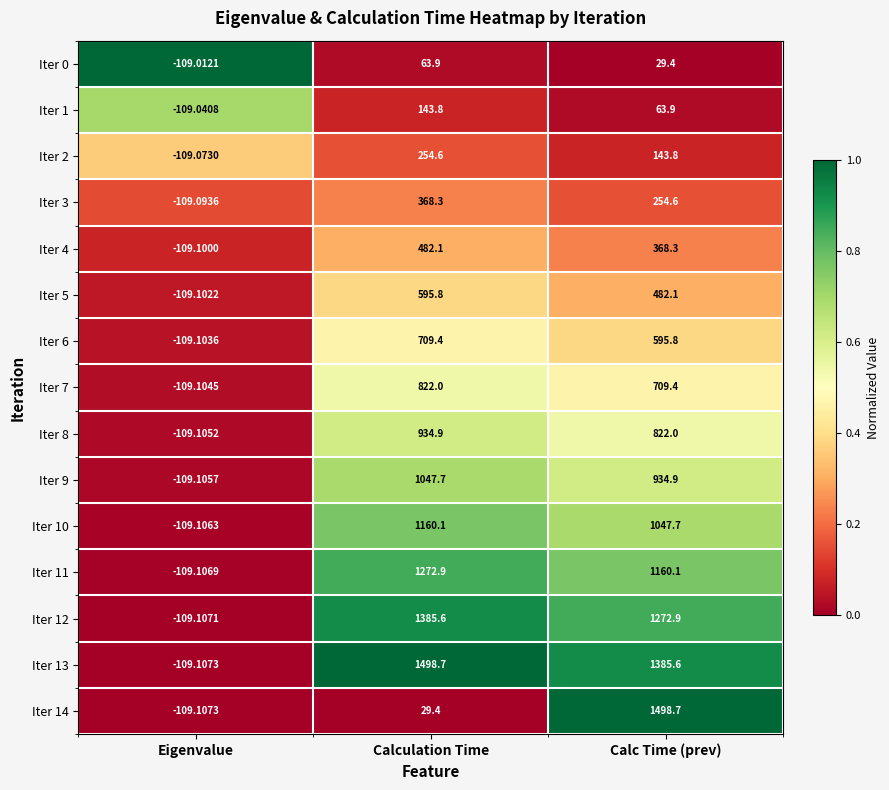

Is the value of Iter 11 at Eigenvalue greater than the value of Iter 13 at Calc Time (prev)?

No